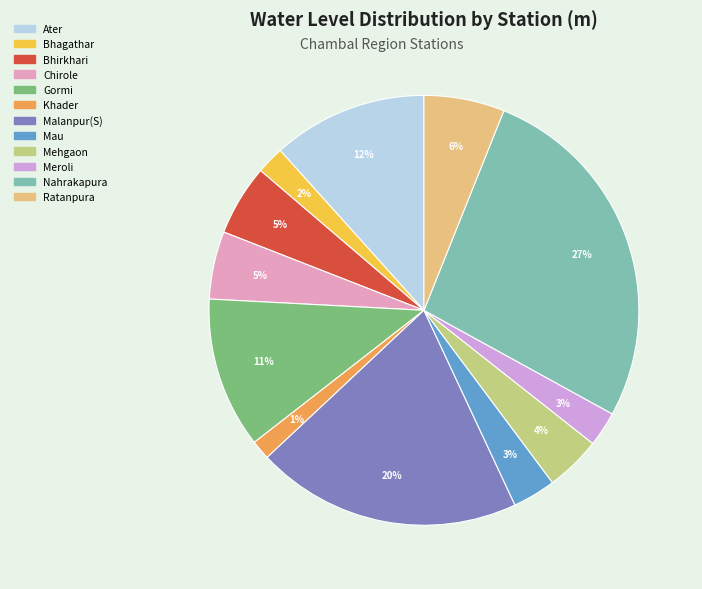

What is the smallest slice in the pie chart?

Khader